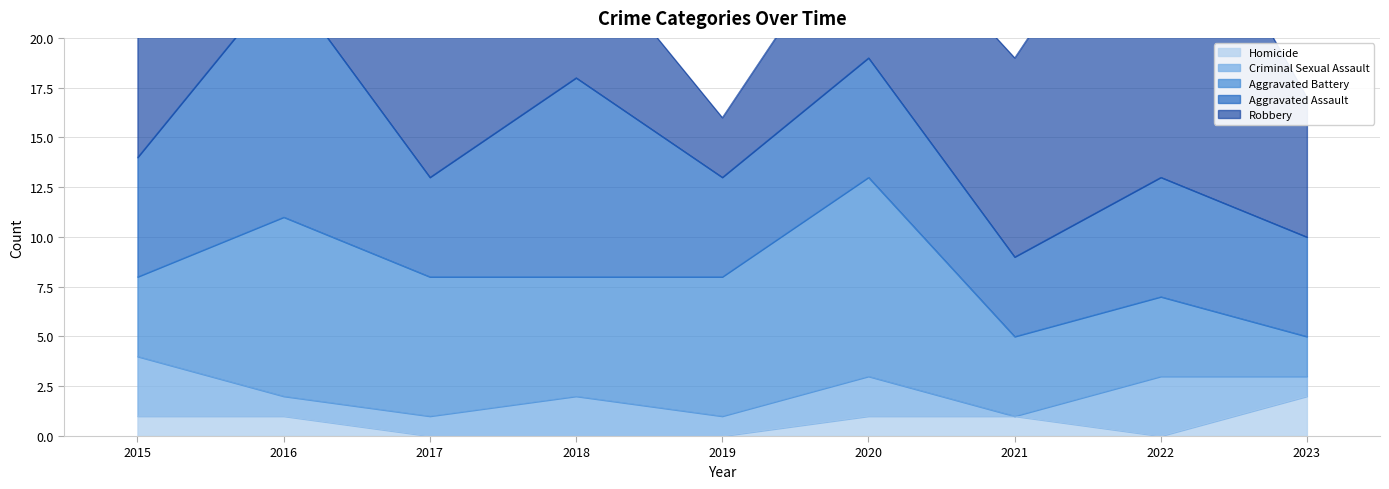

The value of Criminal Sexual Assault at 2018 is 2. True or false?

True